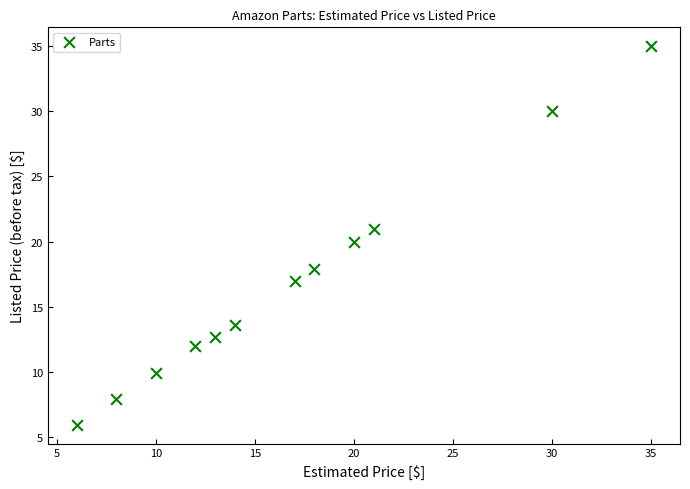

What is the range of Y values (max minus min)?

29.0